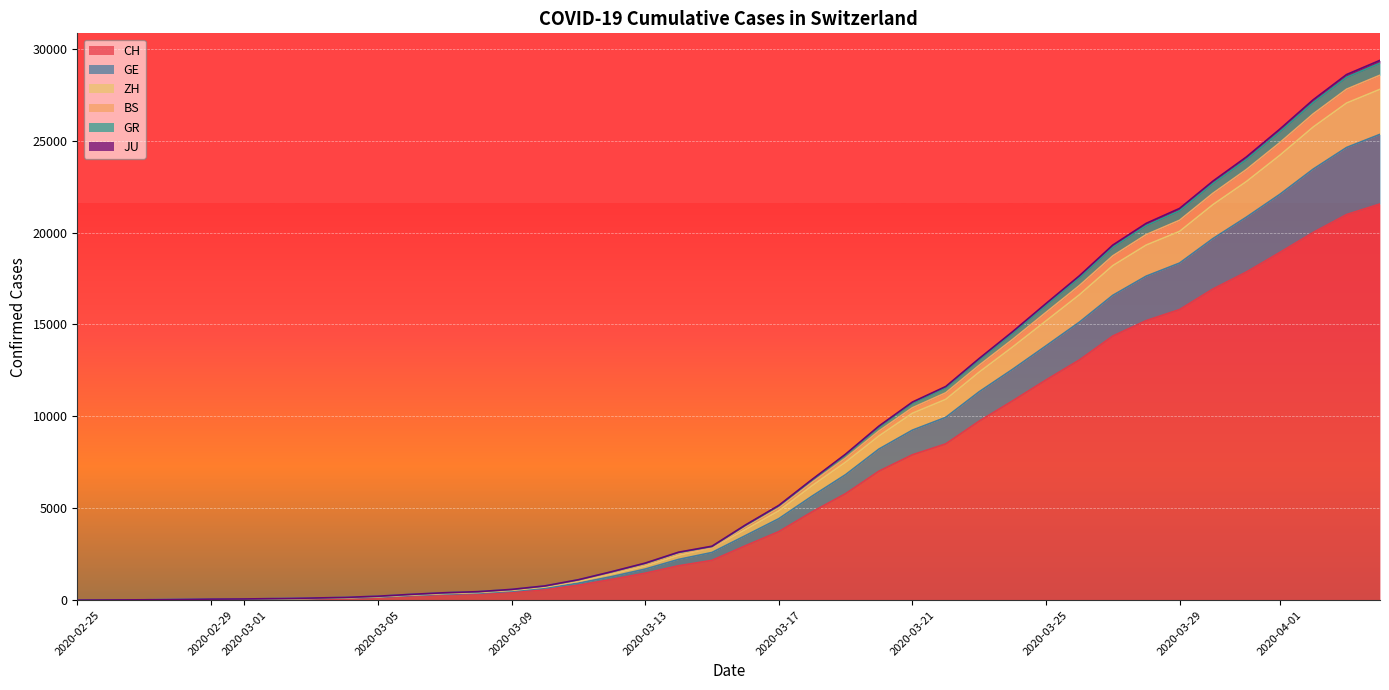

How many lines are shown in the chart?

6